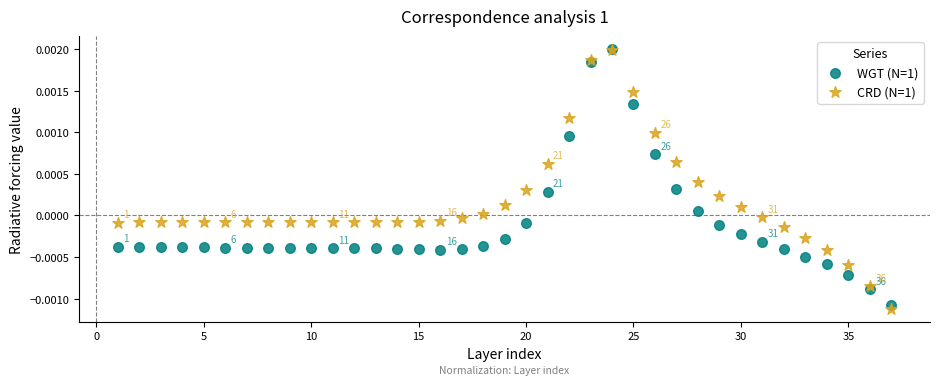

Which series has the largest Y range (max minus min)?

CRD (N=1)